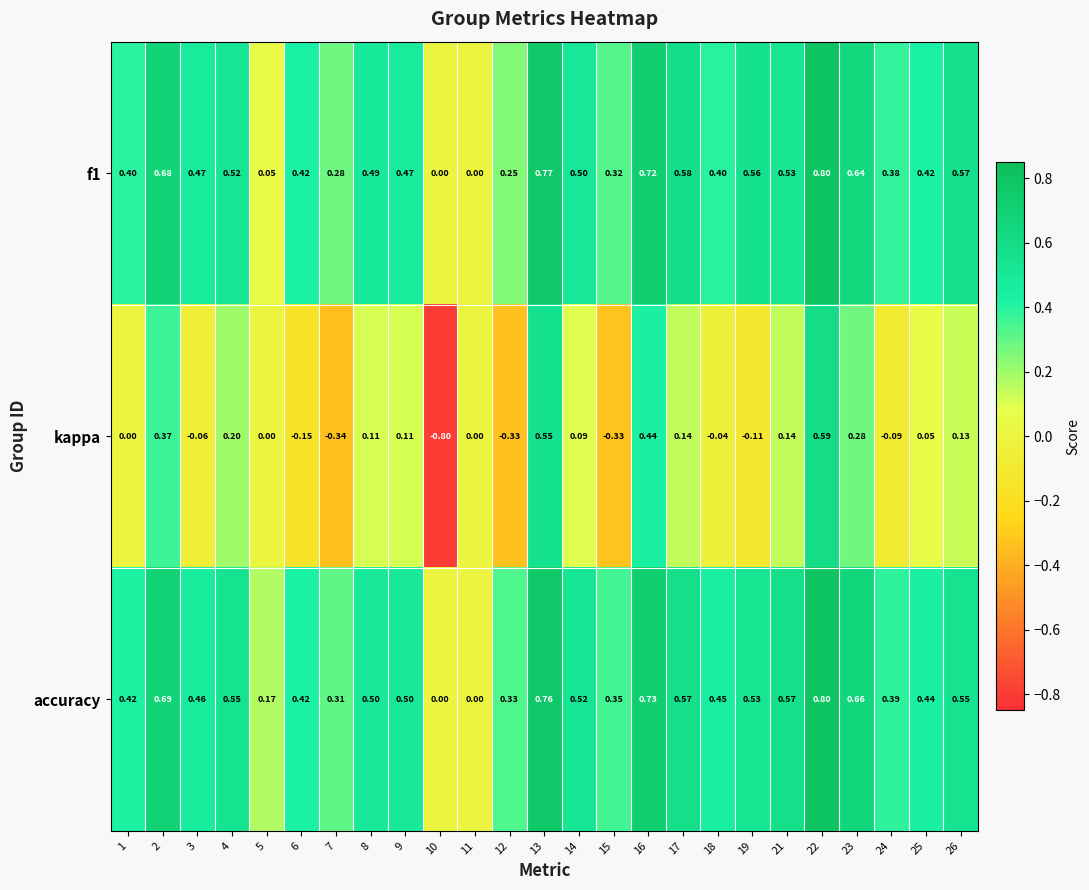

Count the number of data series in this chart.

3